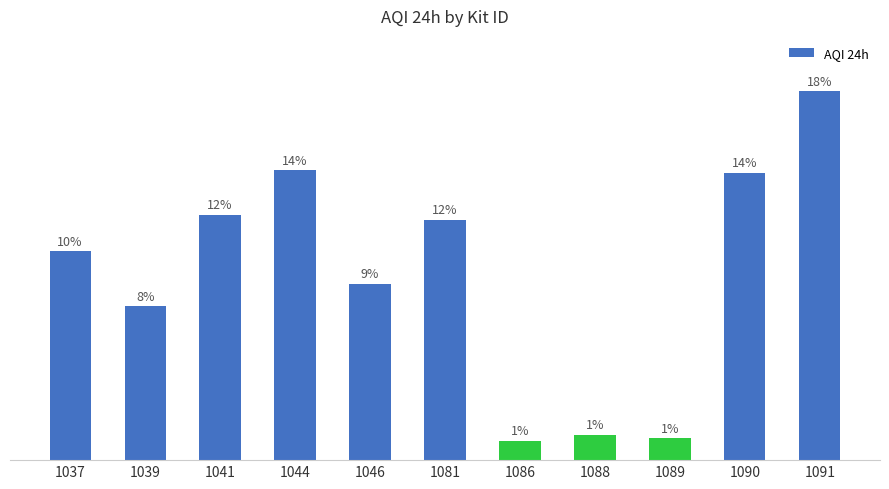

Between 1046 and 1089, which is larger?

1046